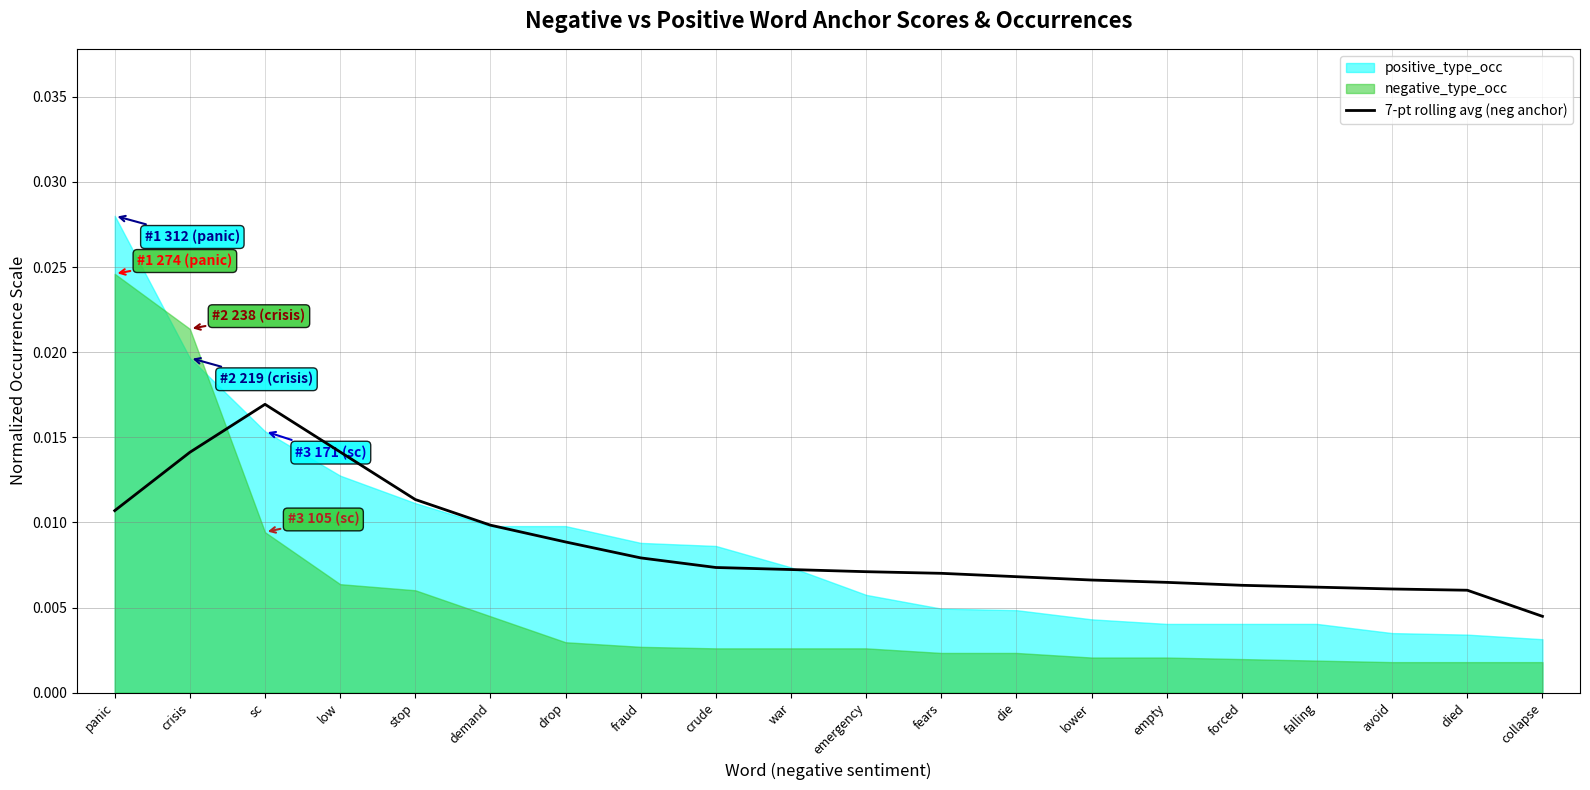

At which category does the data reach its first local peak?

sc